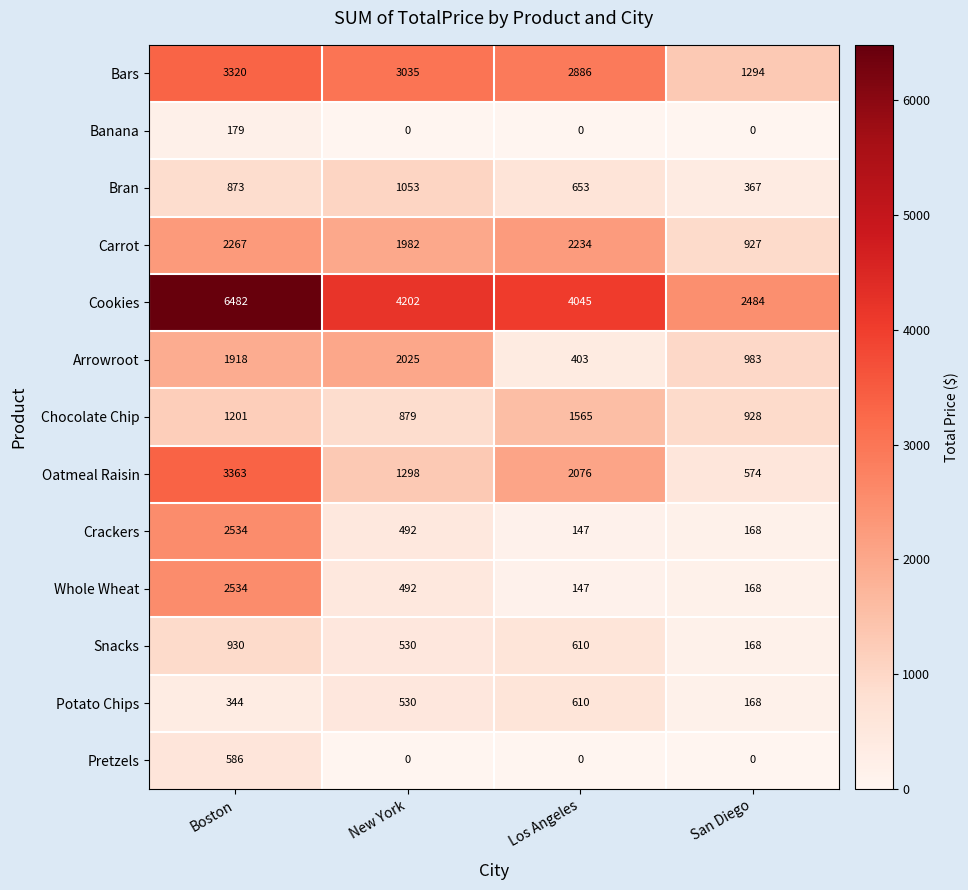

What is the maximum value shown in the chart?

6482